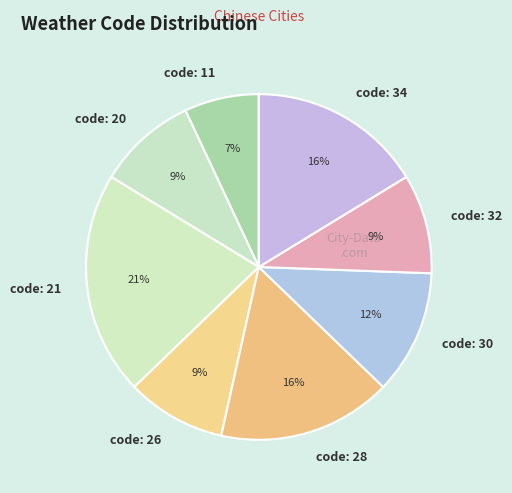

Is the sum of code: 20 and code: 28 greater than half?

No